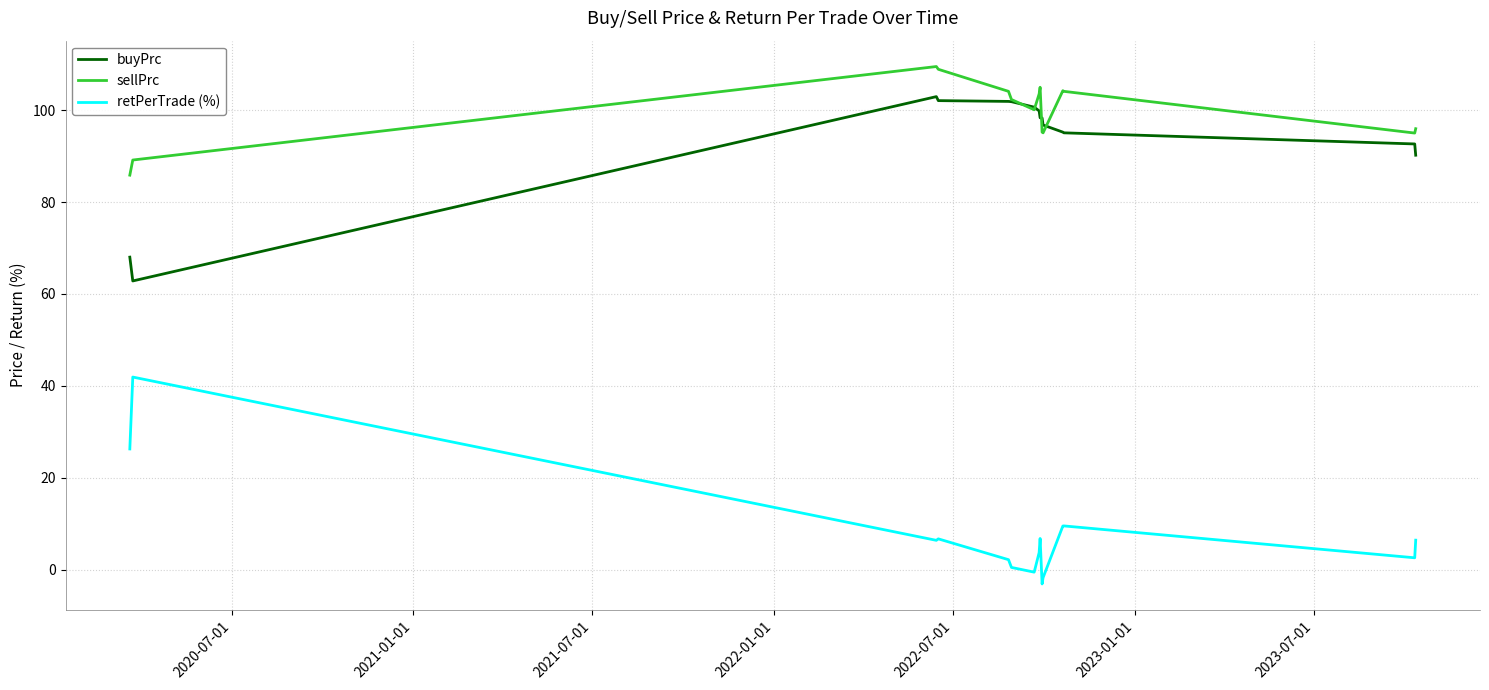

Which series has the largest total across all categories?

sellPrc